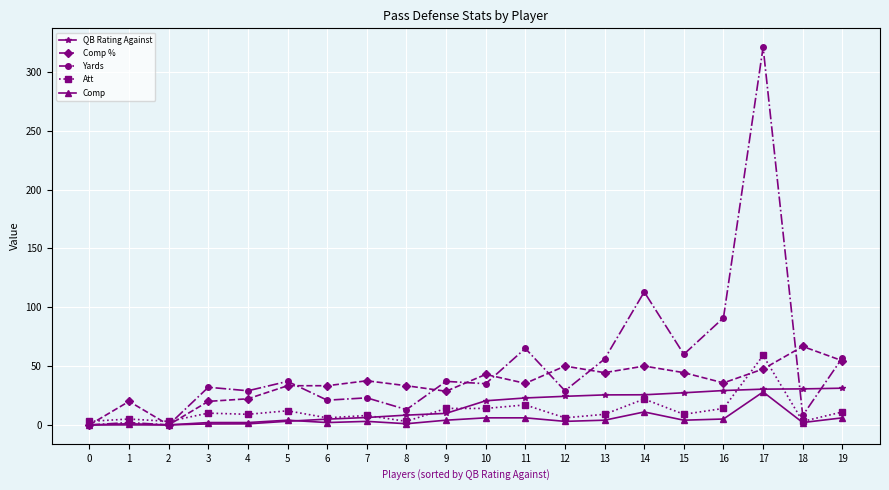

Which series has the largest total across all categories?

Yards